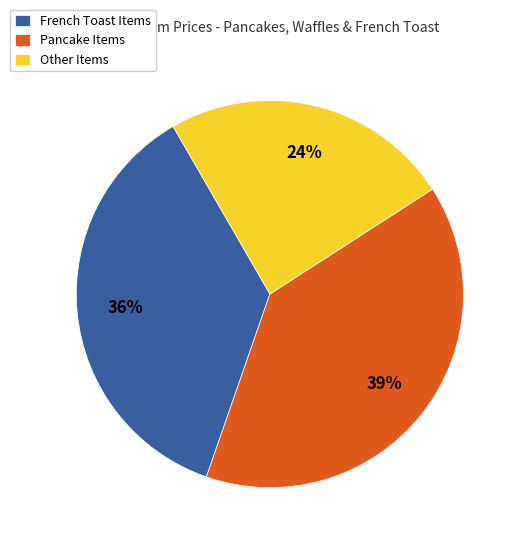

What is the smallest slice in the pie chart?

Other Items